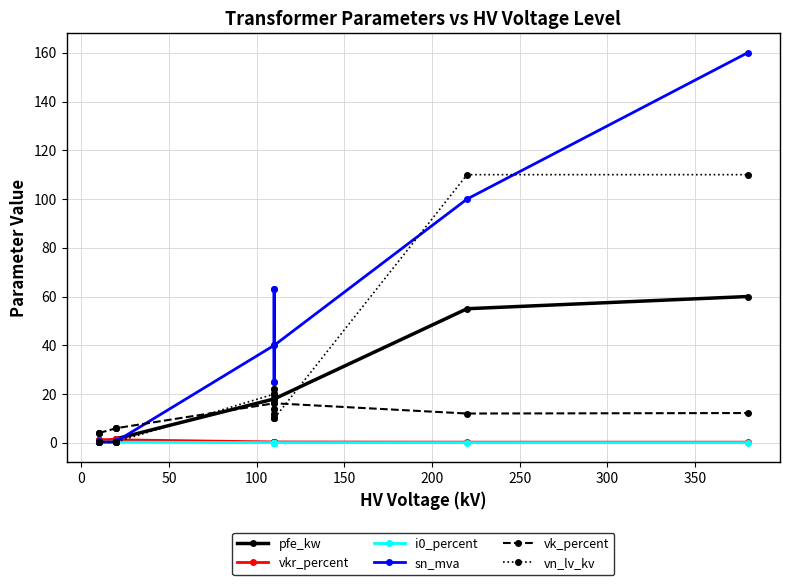

What is the sum of all pfe_kw values?

229.5